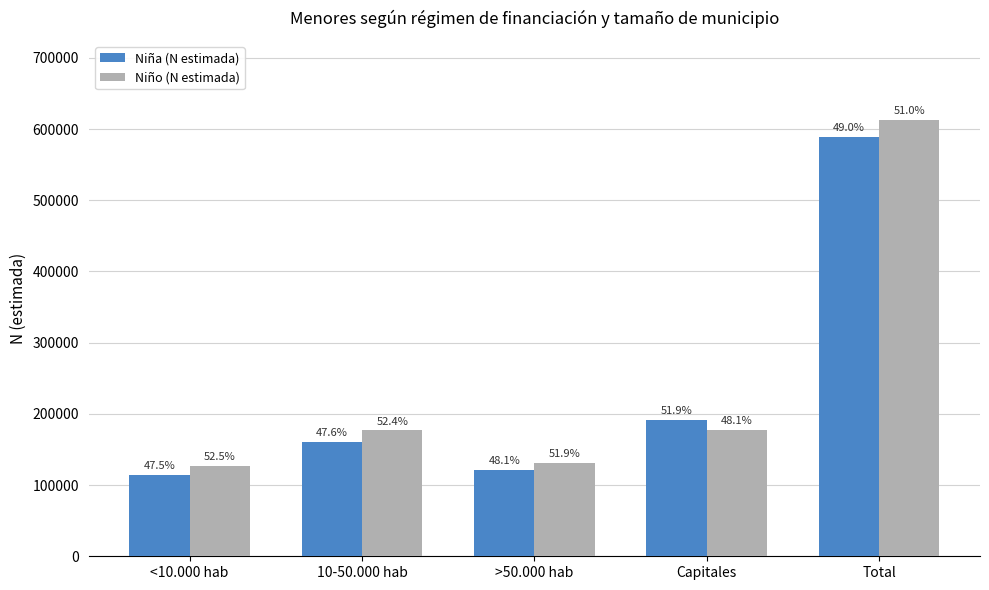

Which has a higher value, 10-50.000 hab or >50.000 hab?

10-50.000 hab